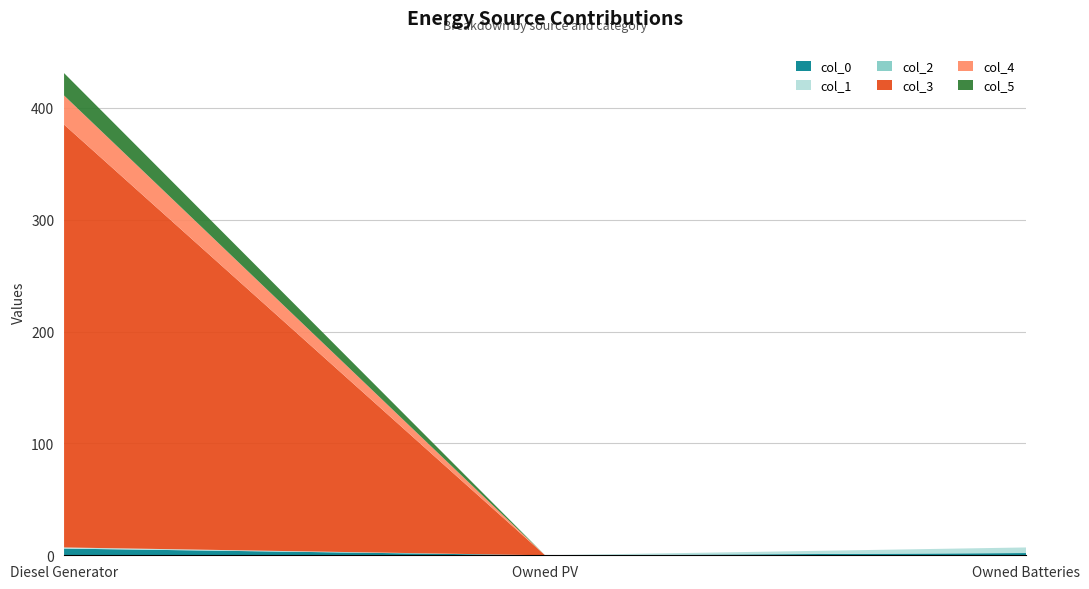

Reading left to right, list all the values displayed in this chart.

col_0: Diesel Generator=6	Owned PV=0	Owned Batteries=2
col_1: Diesel Generator=1	Owned PV=0	Owned Batteries=5
col_2: Diesel Generator=0	Owned PV=0	Owned Batteries=0
col_3: Diesel Generator=378	Owned PV=0	Owned Batteries=0
col_4: Diesel Generator=26	Owned PV=0	Owned Batteries=0
col_5: Diesel Generator=20	Owned PV=0	Owned Batteries=0